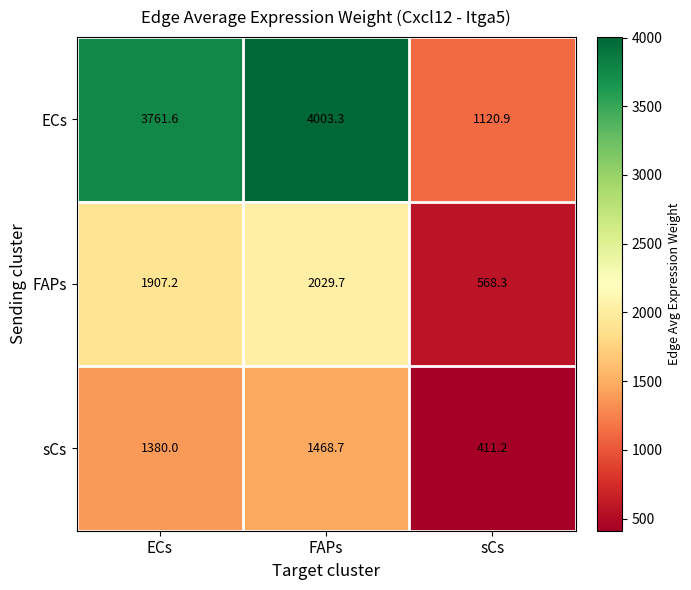

Reading right to left, what are all the values shown in this chart?

ECs: sCs=1120.9	FAPs=4003.3	ECs=3761.6
FAPs: sCs=568.3	FAPs=2029.7	ECs=1907.2
sCs: sCs=411.2	FAPs=1468.7	ECs=1380.0